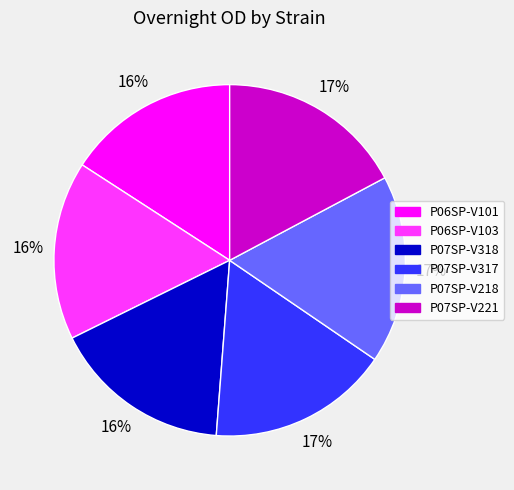

Is P07SP-V221 the majority of the pie?

No